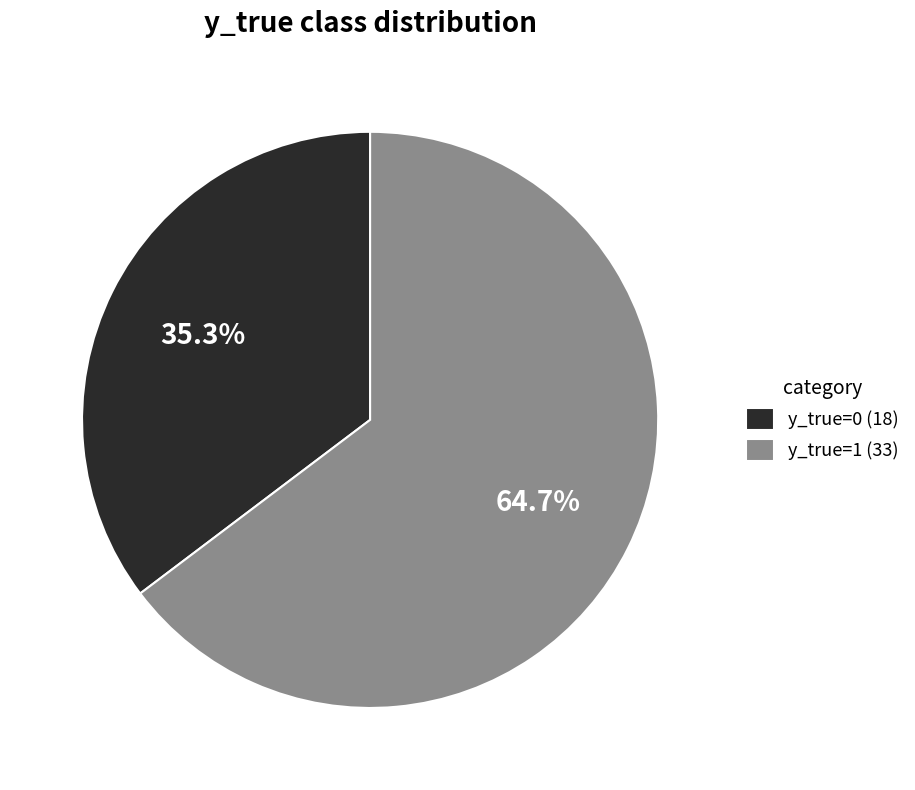

How many segments does this pie chart have?

2